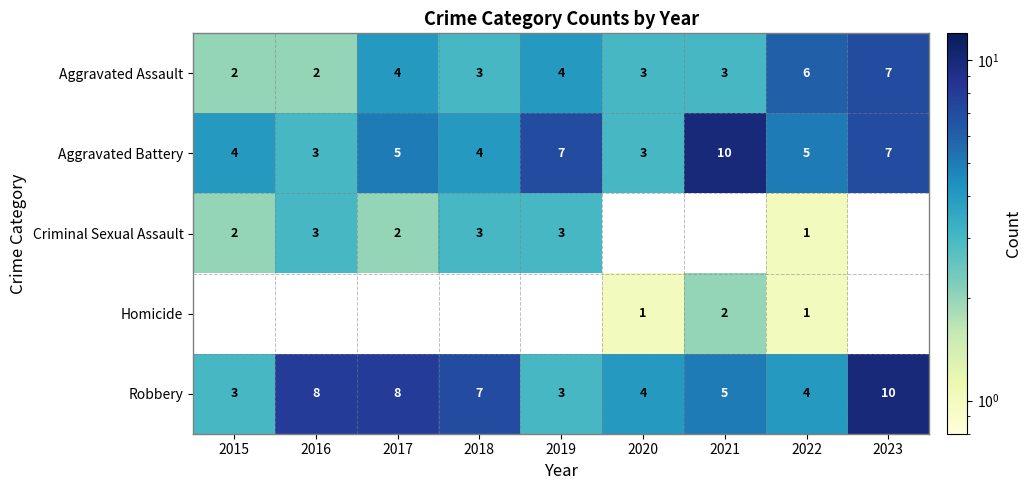

What is the approximate value of Aggravated Battery at 2015?

4